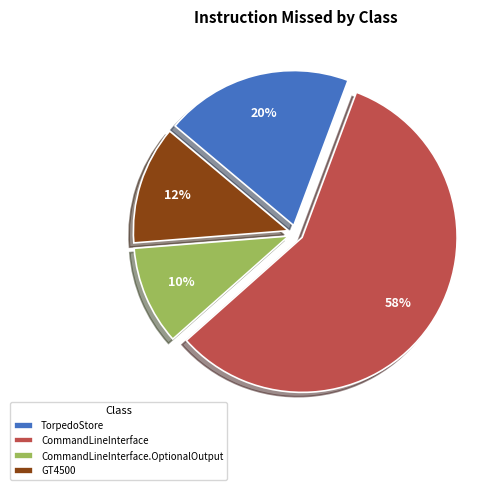

Which category has the biggest portion of the pie?

CommandLineInterface